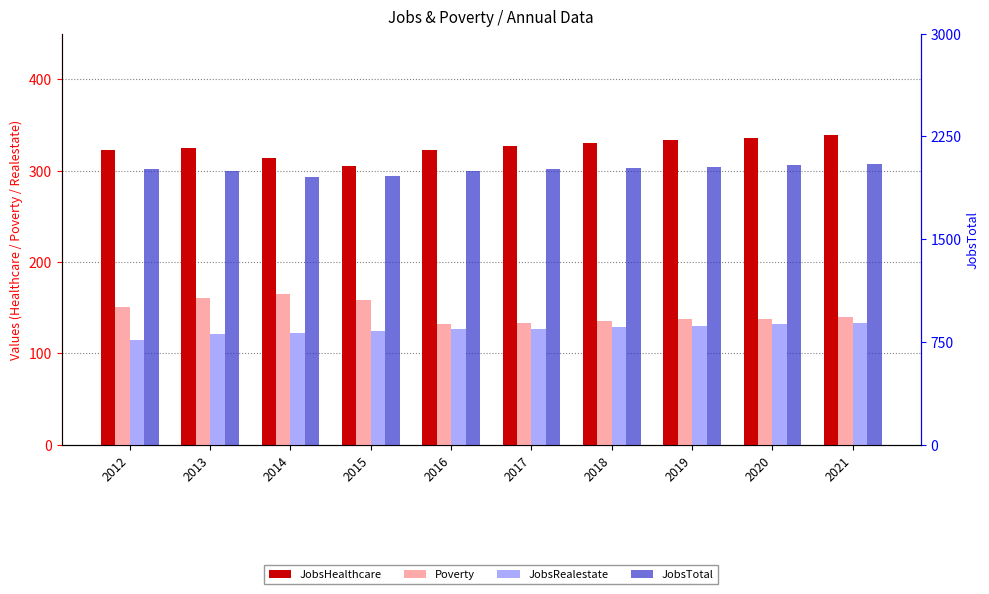

At which label does JobsHealthcare first exceed 327?

2018